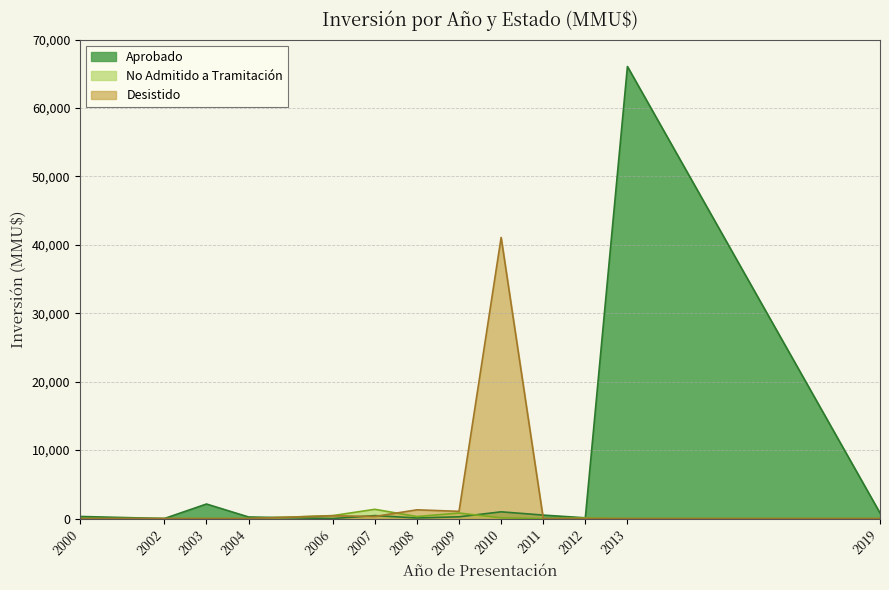

What are all the series names shown in the legend?

Aprobado, No Admitido a Tramitación, Desistido